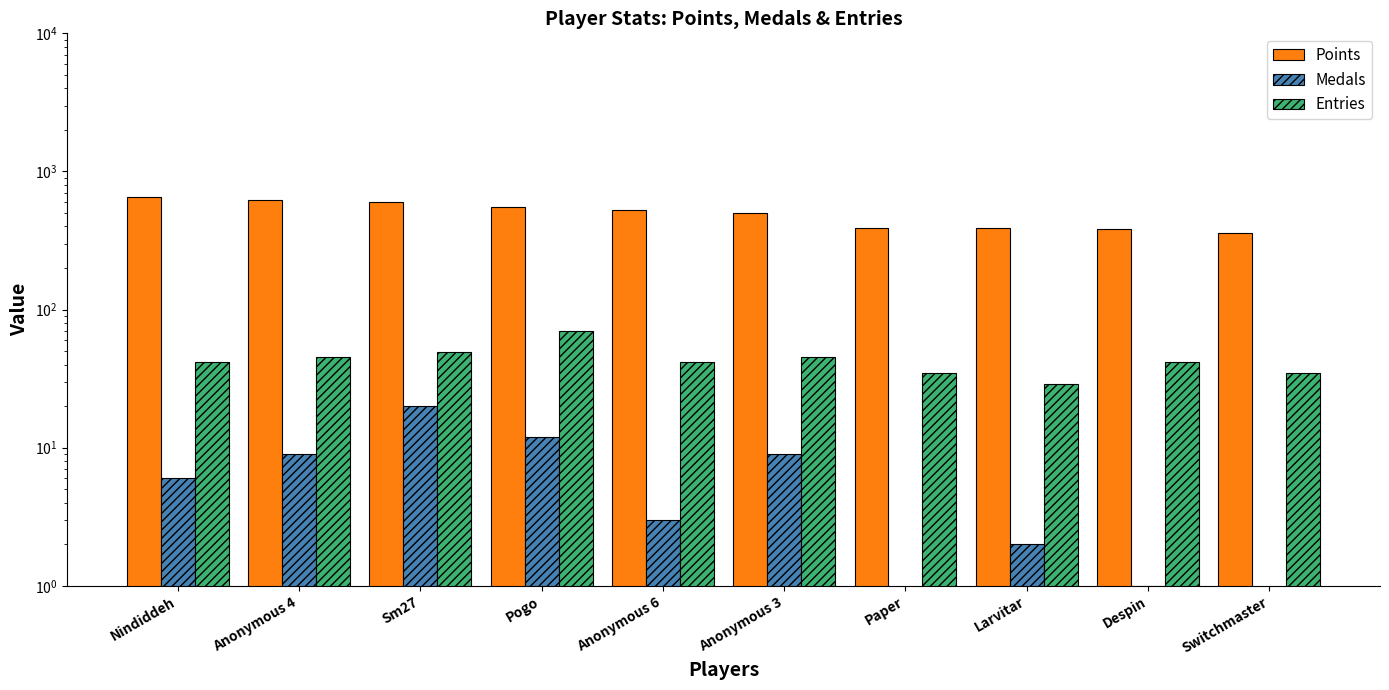

List the series in order of their peak value, lowest first.

Medals, Entries, Points